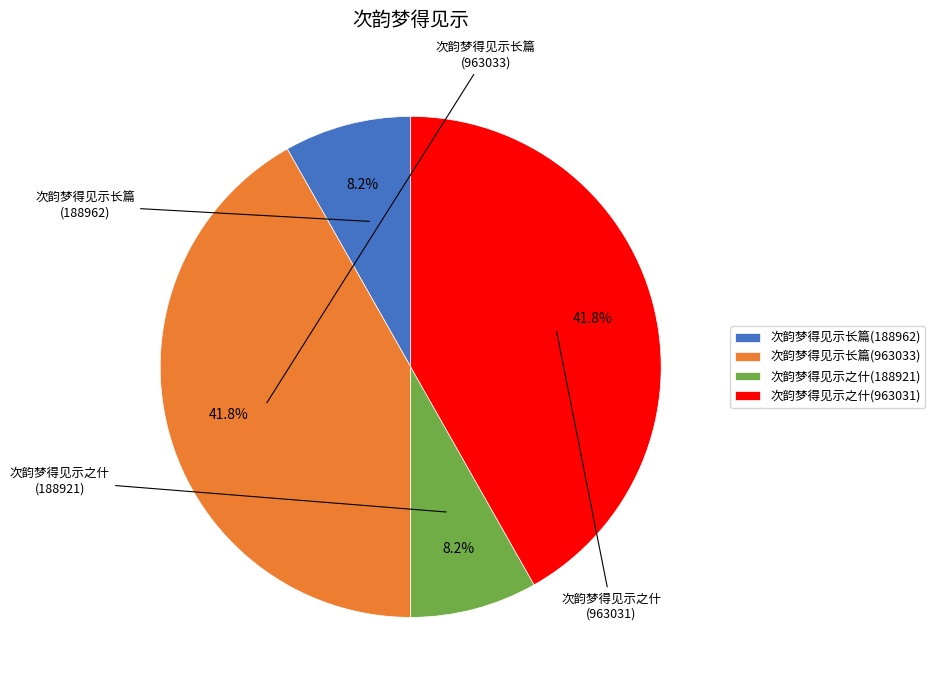

What is the ratio of the value at 次韵梦得见示长篇(963033) to the value at 次韵梦得见示之什(188921)?

5.1